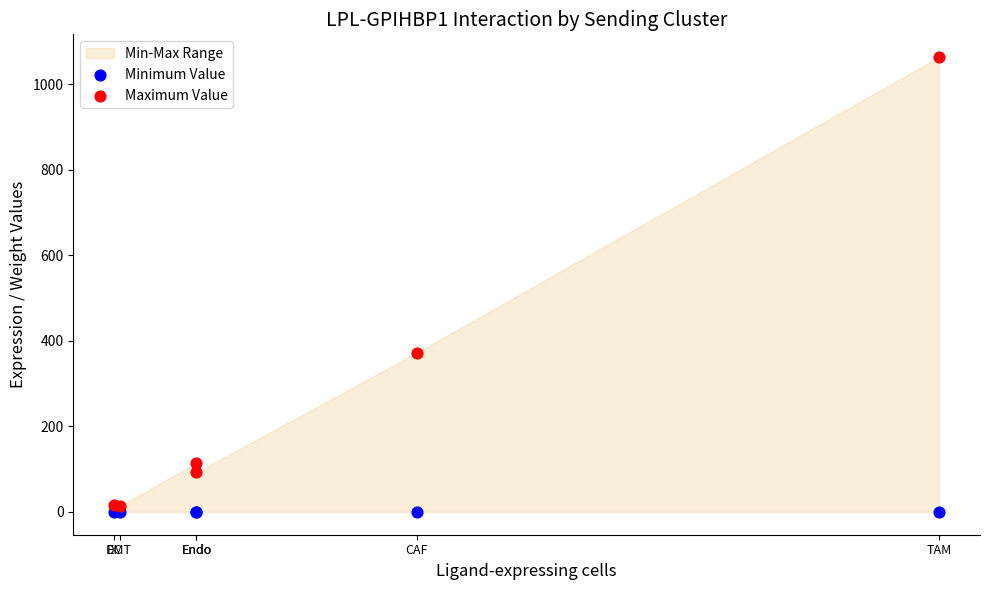

Across all series, what Y value is closest to 531?

371.9